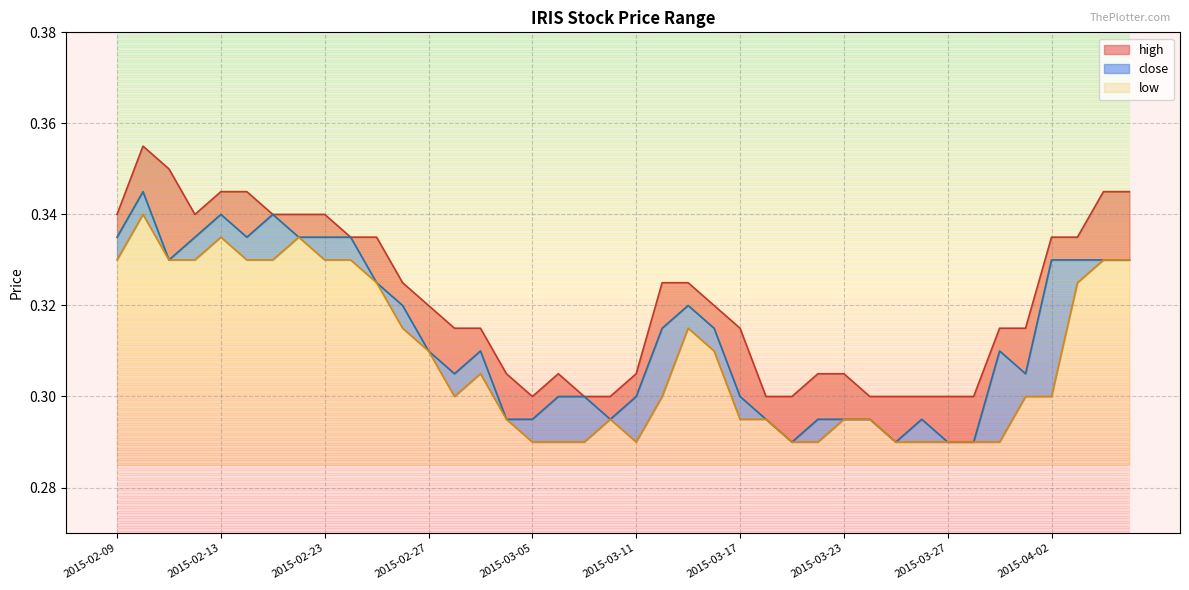

Which has a higher value, 2015-02-16 or 2015-02-13?

2015-02-16